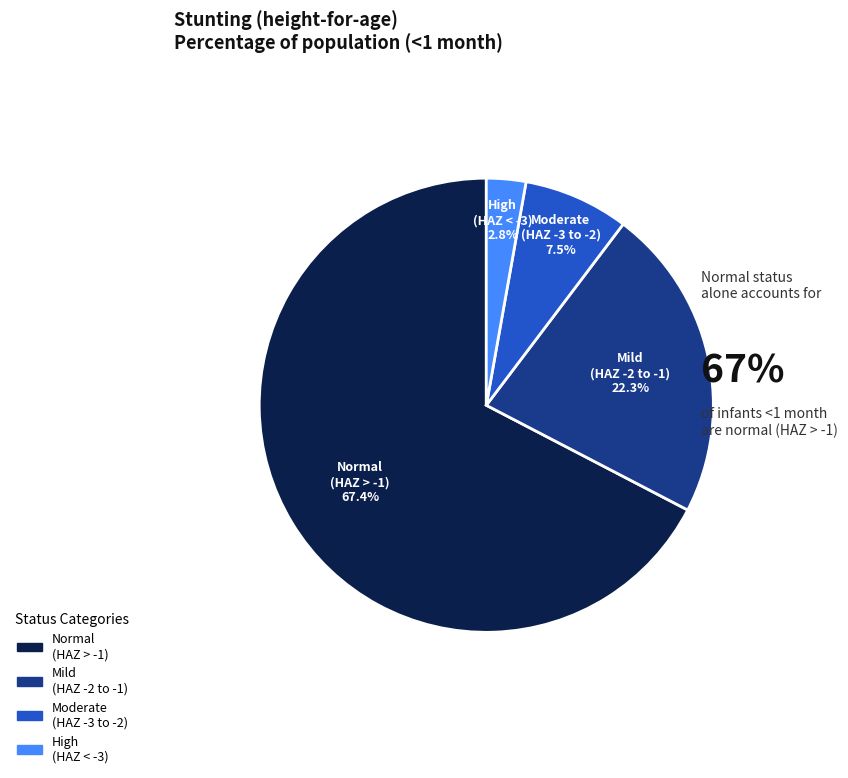

How many slices are in this pie chart?

4